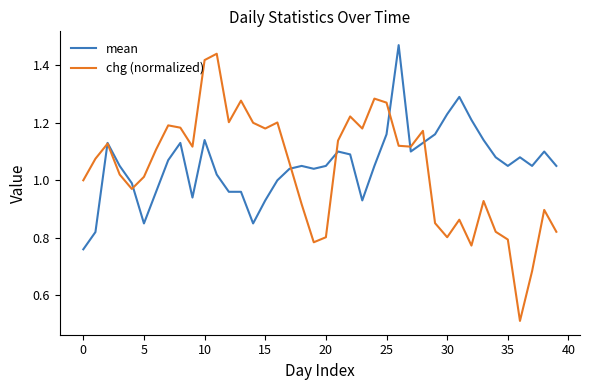

What is the value of the chg (normalized) point at the 1st from the left?

1.0